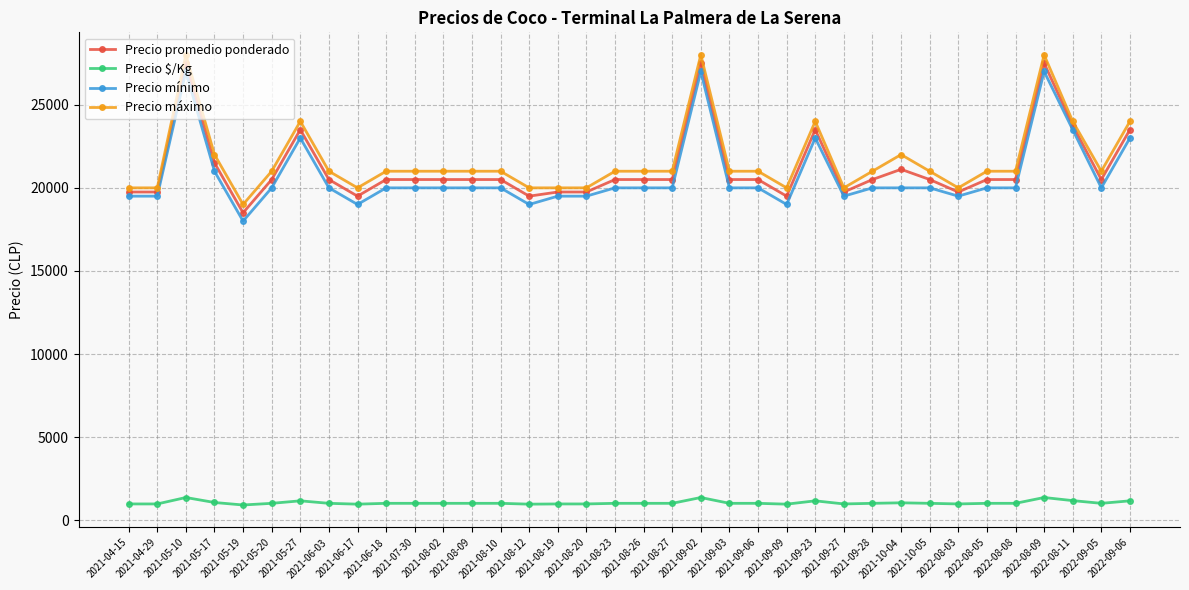

What is the difference between the highest and lowest values at 2021-08-23?

19975